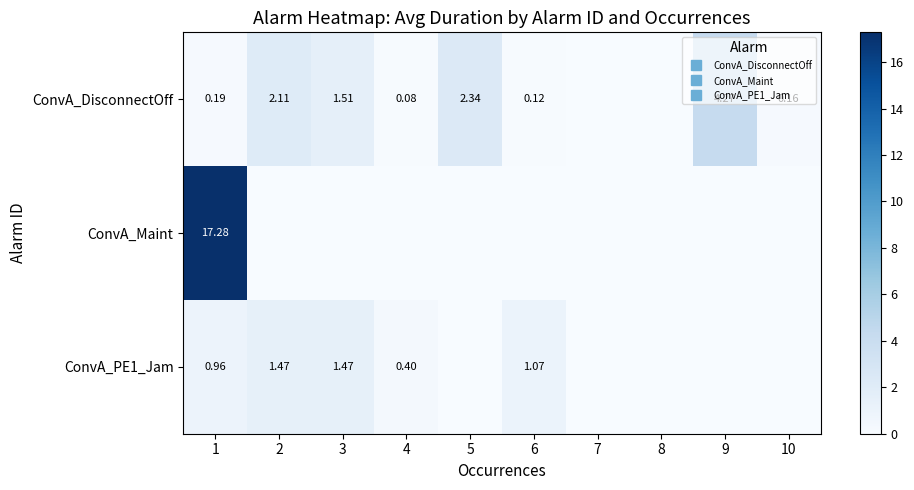

Which category has the highest value in the ConvA_PE1_Jam series?

3